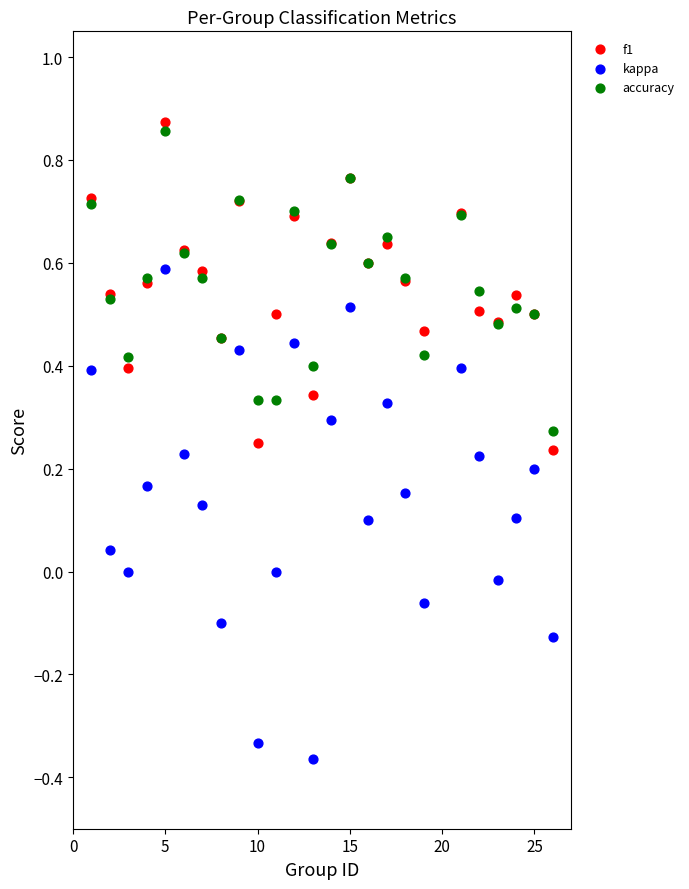

What is the X range (max minus min) for the scatter plot?

25.0